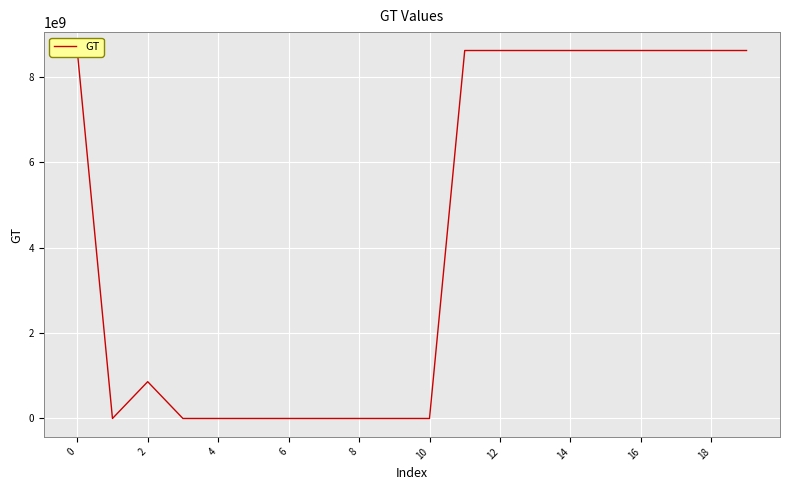

What is the difference between the maximum and second lowest values?

8613446662